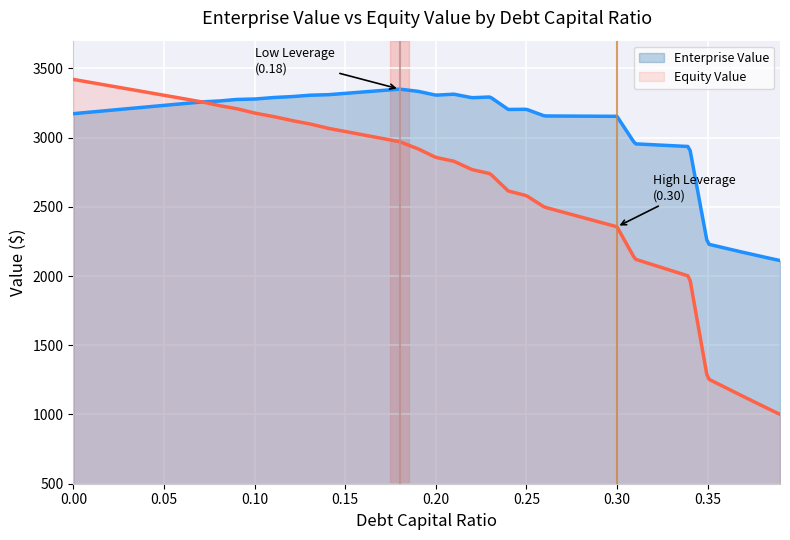

What is the sum of all equity_value values?

106141.7